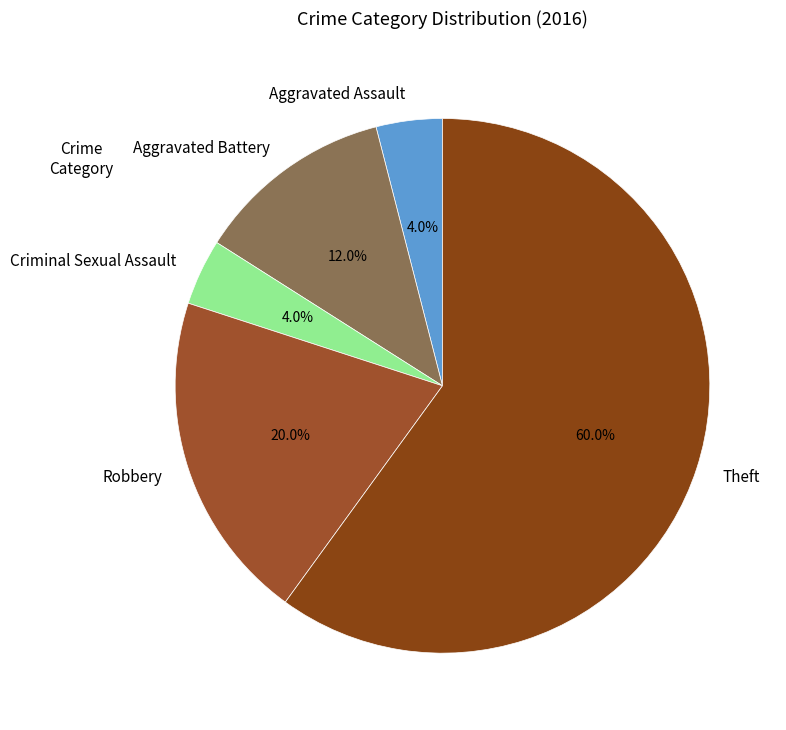

Which category has the biggest portion of the pie?

Theft